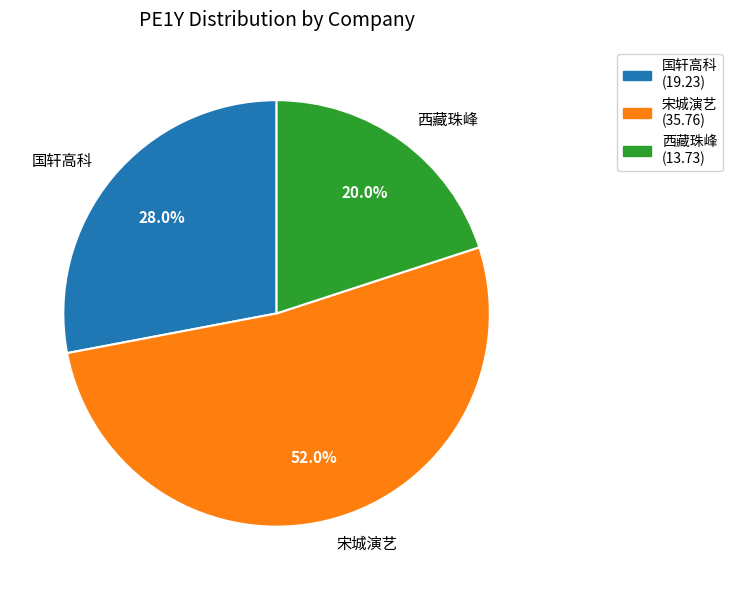

Count the number of slices in the pie.

3